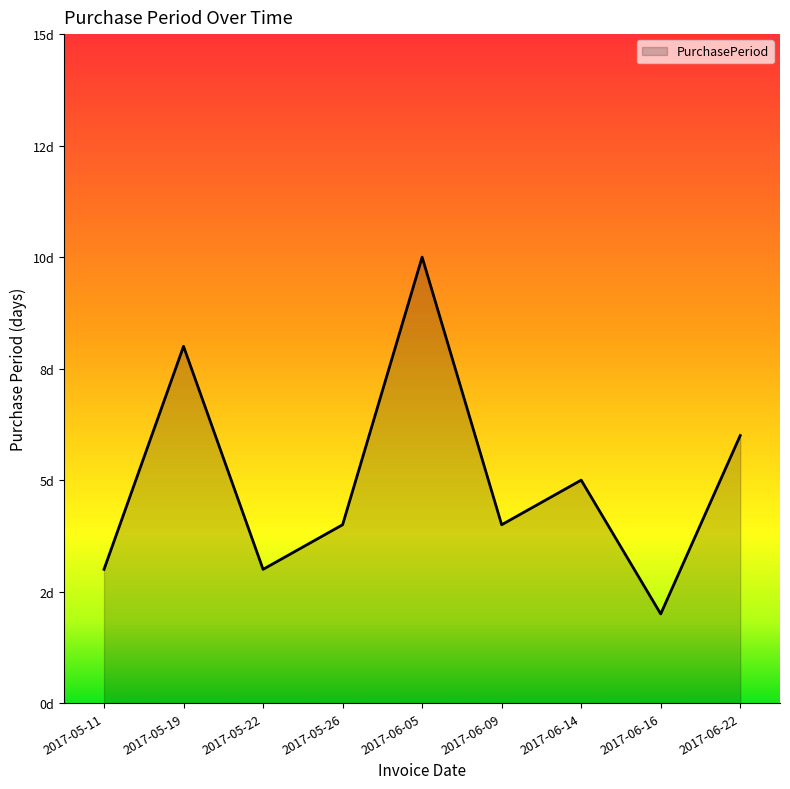

Reading right to left, transcribe all the data shown in this chart.

6	2	5	4	10	4	3	8	3